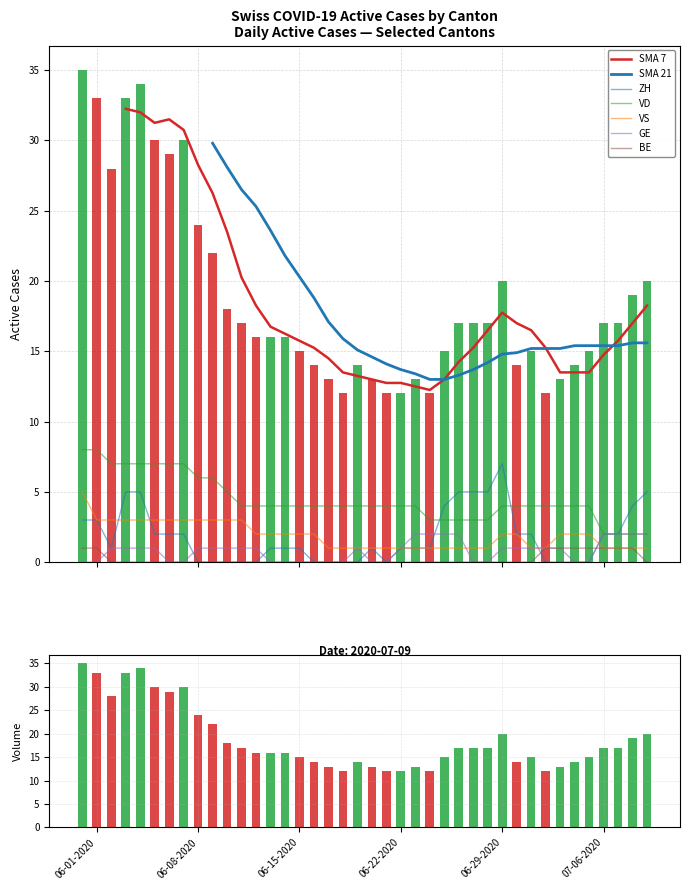

The value of VS at 2020-06-21 is 1. True or false?

False